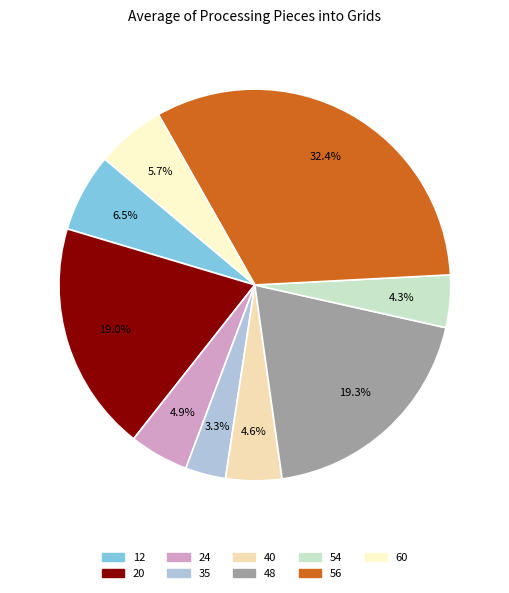

To the nearest percent, what percentage of the pie is 40?

5%